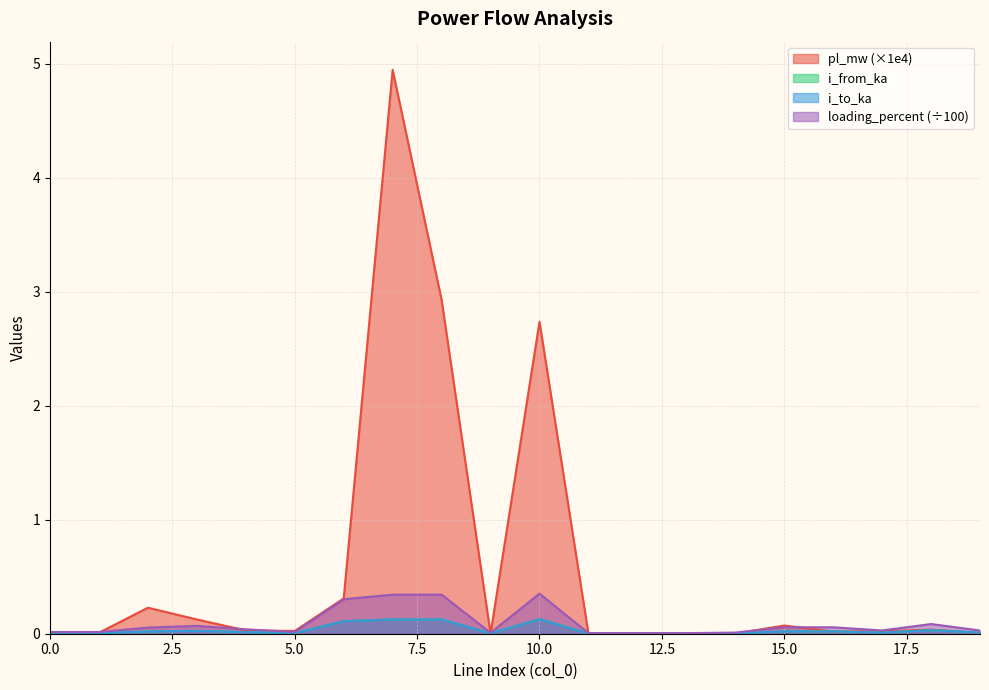

At which category does pl_mw reach its first local peak?

2